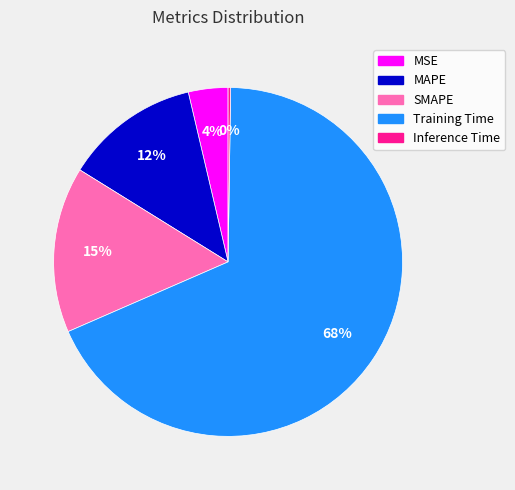

Is the sum of MAPE and SMAPE greater than half?

No